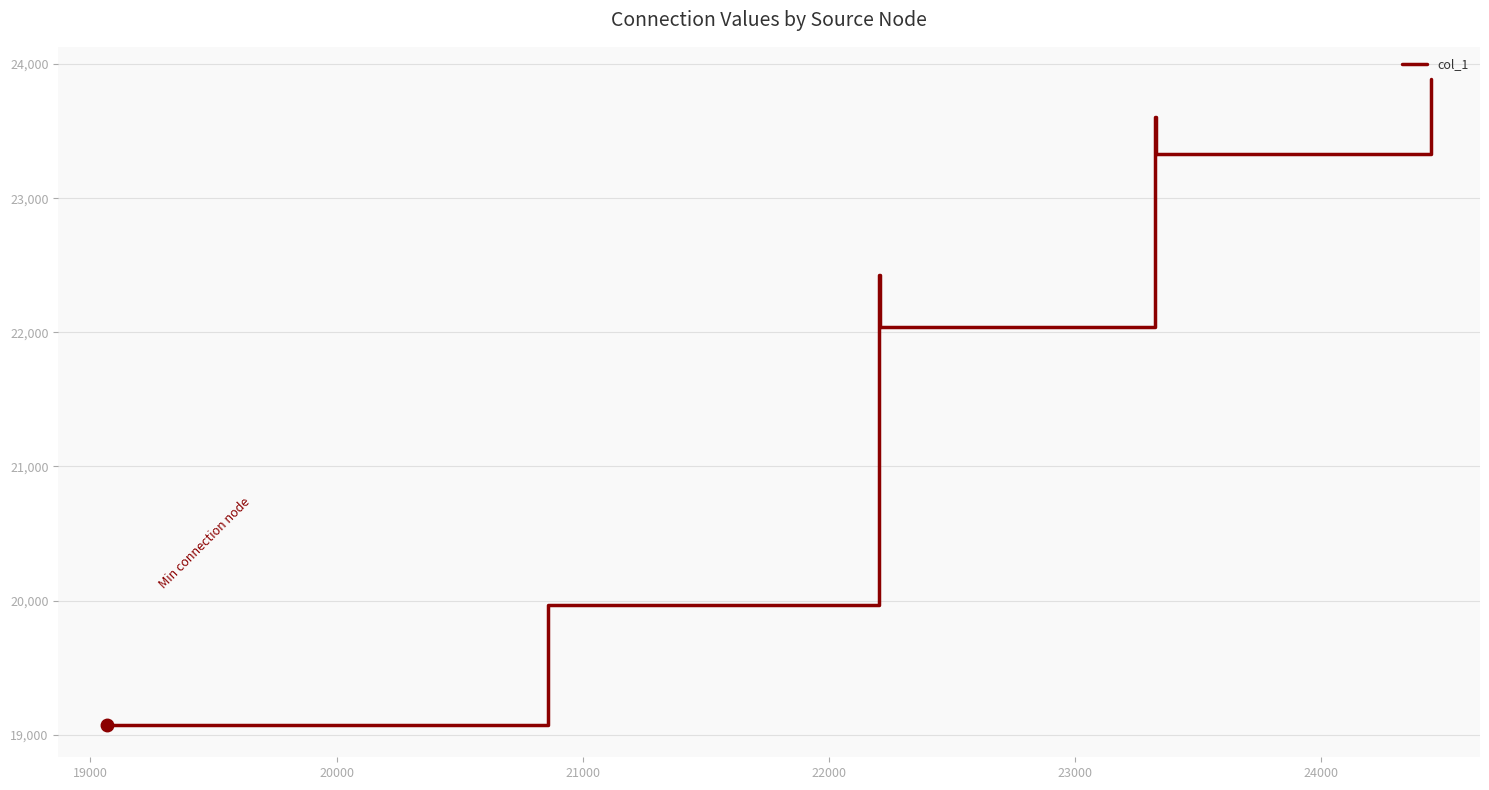

What is the sum of all values?

154338.8